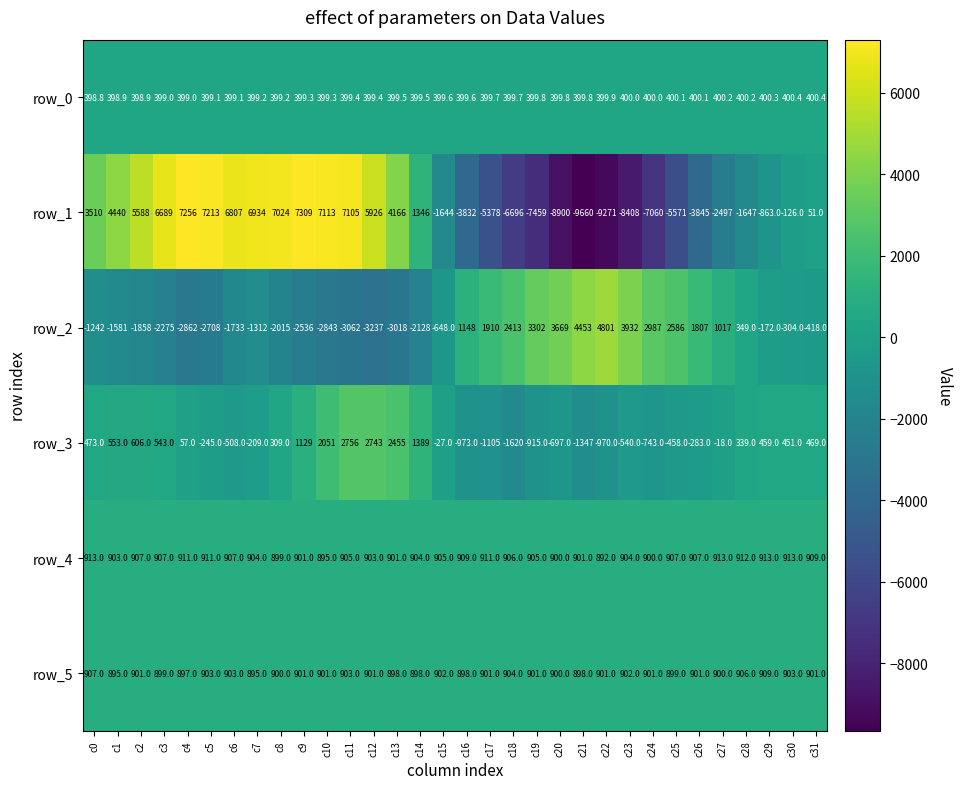

Which series changed the most between c10 and c21?

row_1